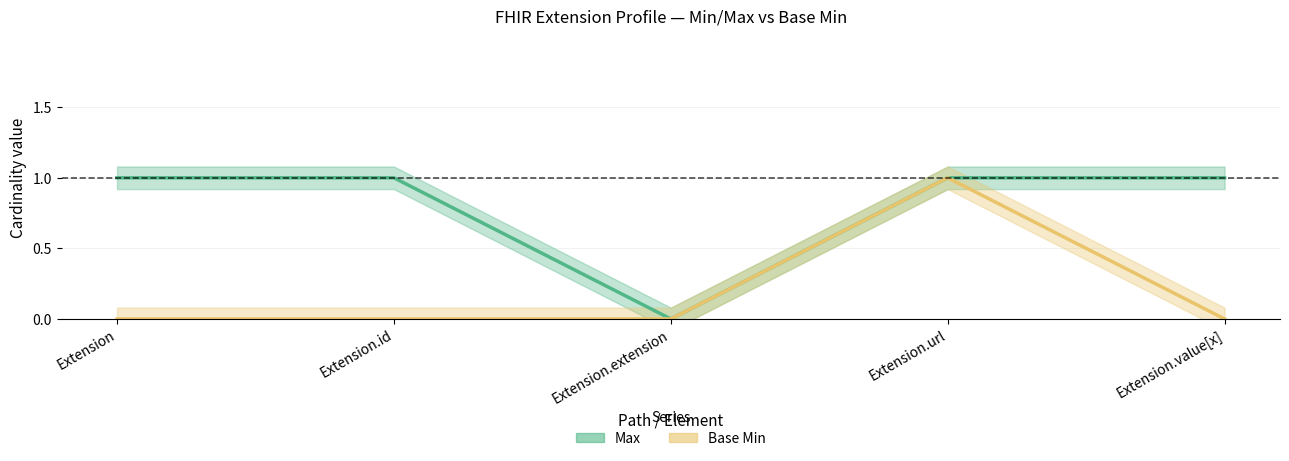

Reading right to left, what are all the values shown in this chart?

Max: 1	1	0	1	1
Base Min: 0	1	0	0	0